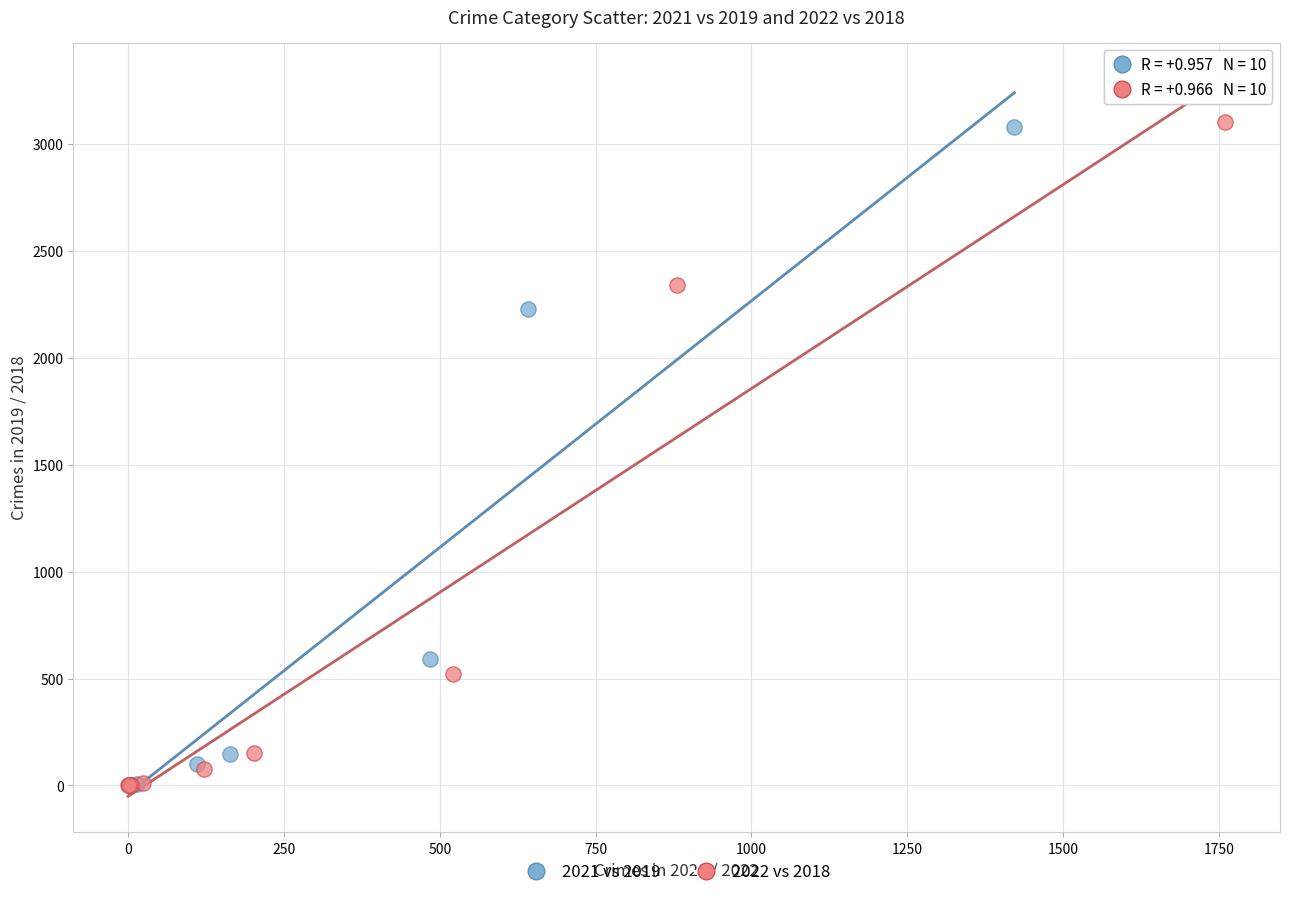

What are all the series names shown in the legend?

2021 vs 2019, 2022 vs 2018